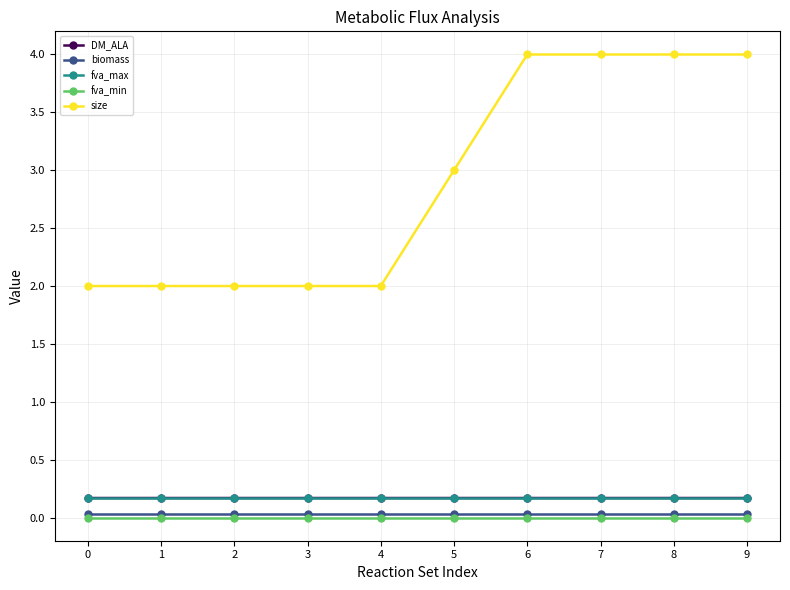

Between 4 and 5, which series saw the biggest shift?

size